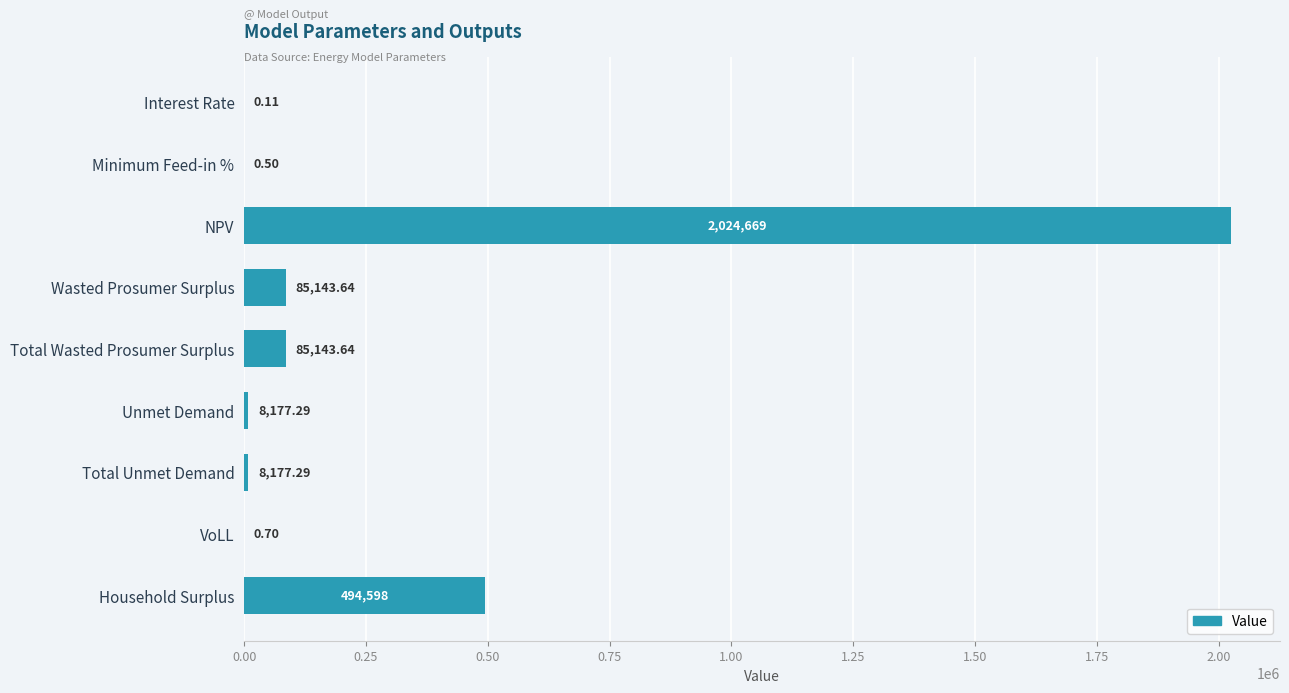

Between VoLL and Wasted Prosumer Surplus, which is larger?

Wasted Prosumer Surplus